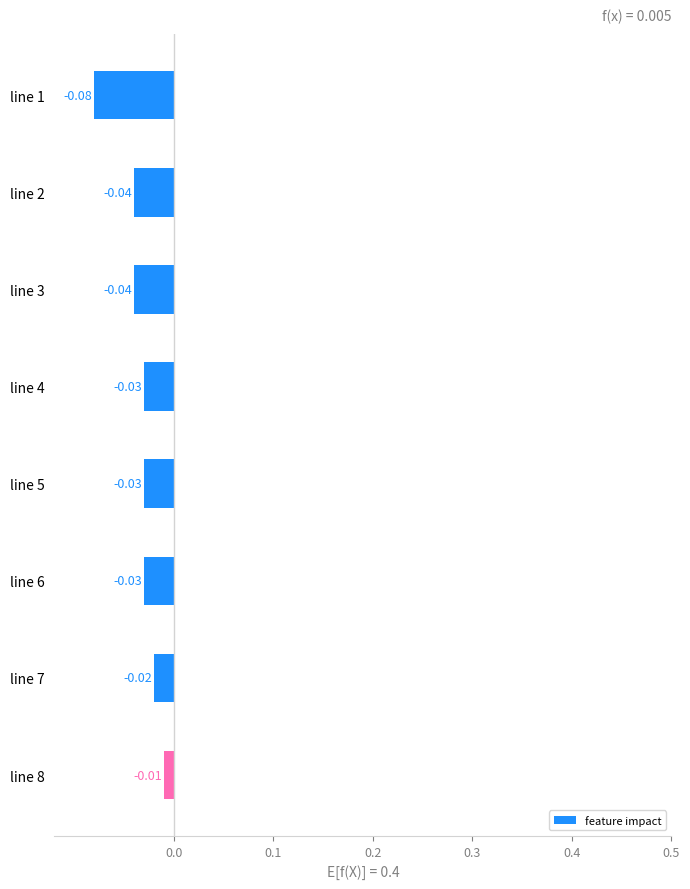

What is the sum of all values?

-0.3